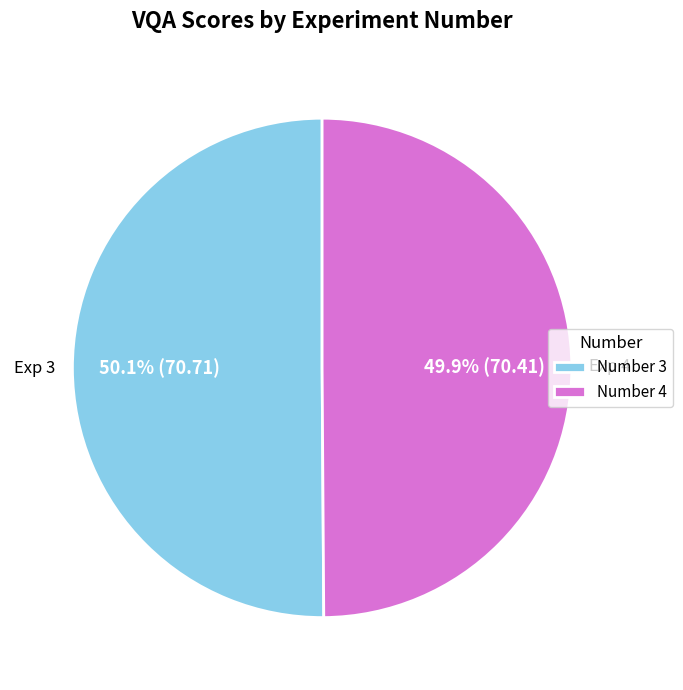

Is there any slice that represents more than half of the pie?

Yes